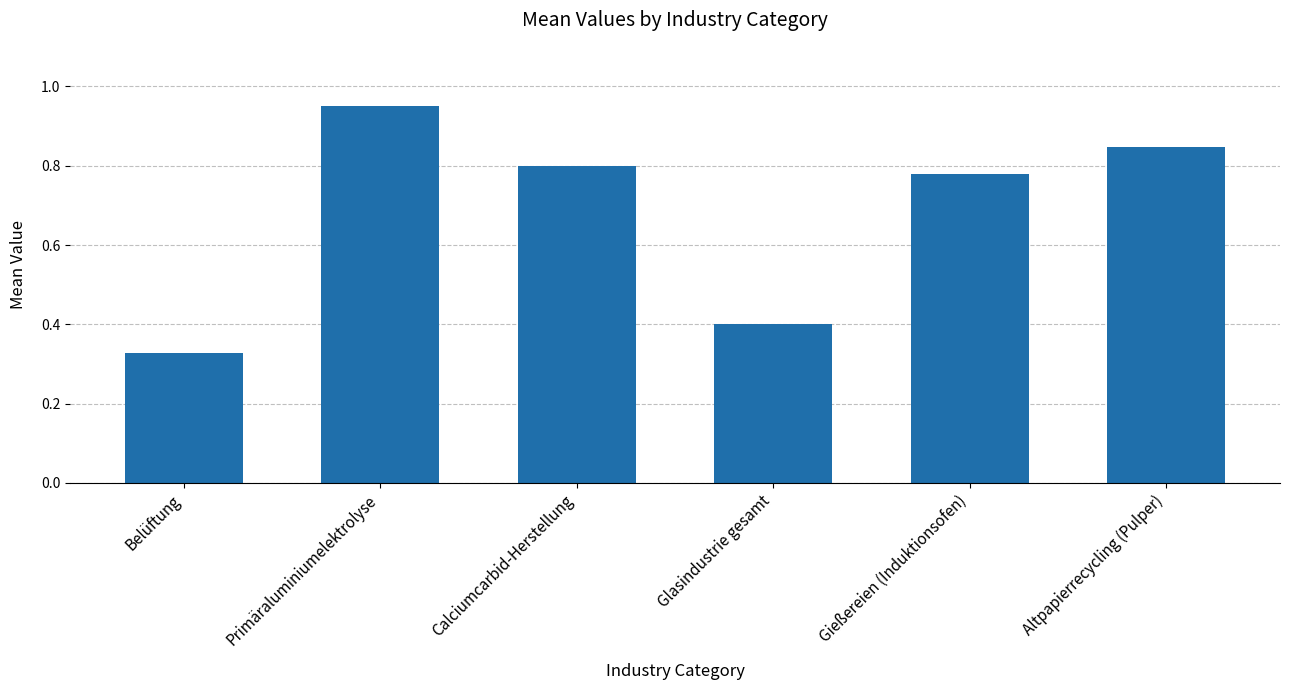

Does the chart contain stacked bars?

No